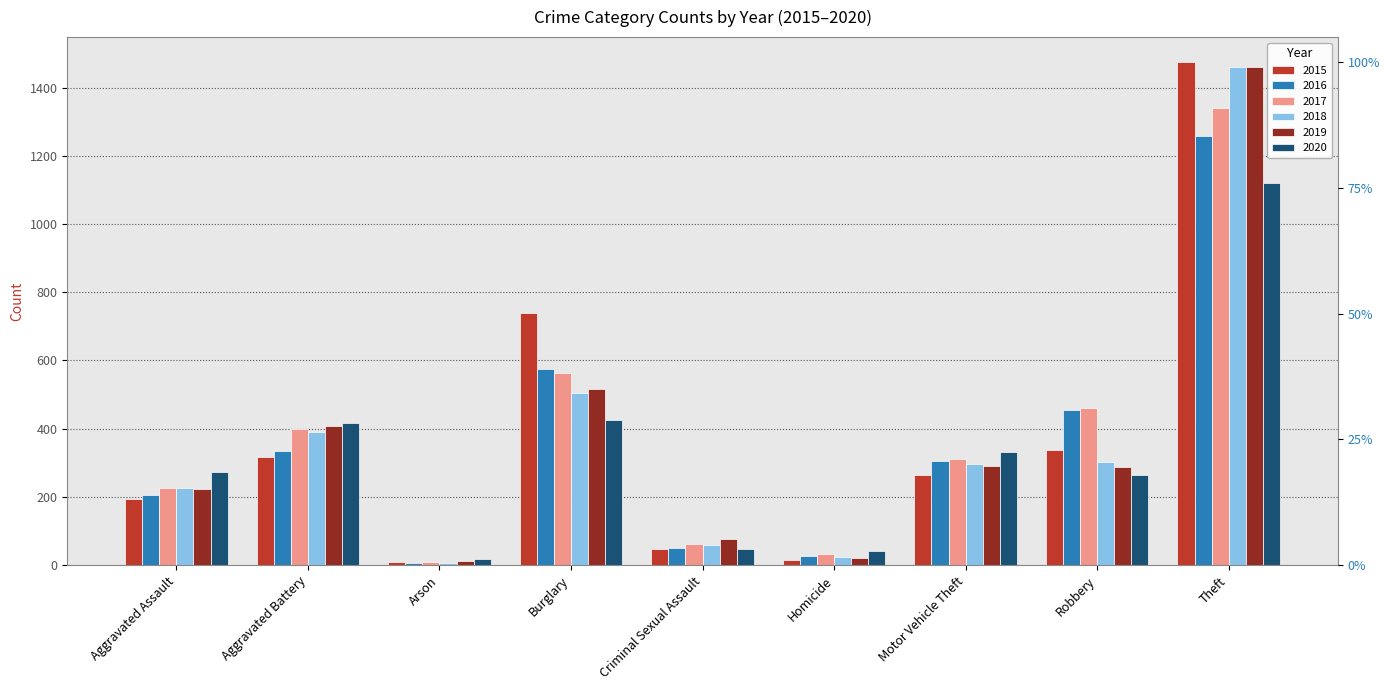

What is the label of the 9th bar from the right?

Aggravated Assault